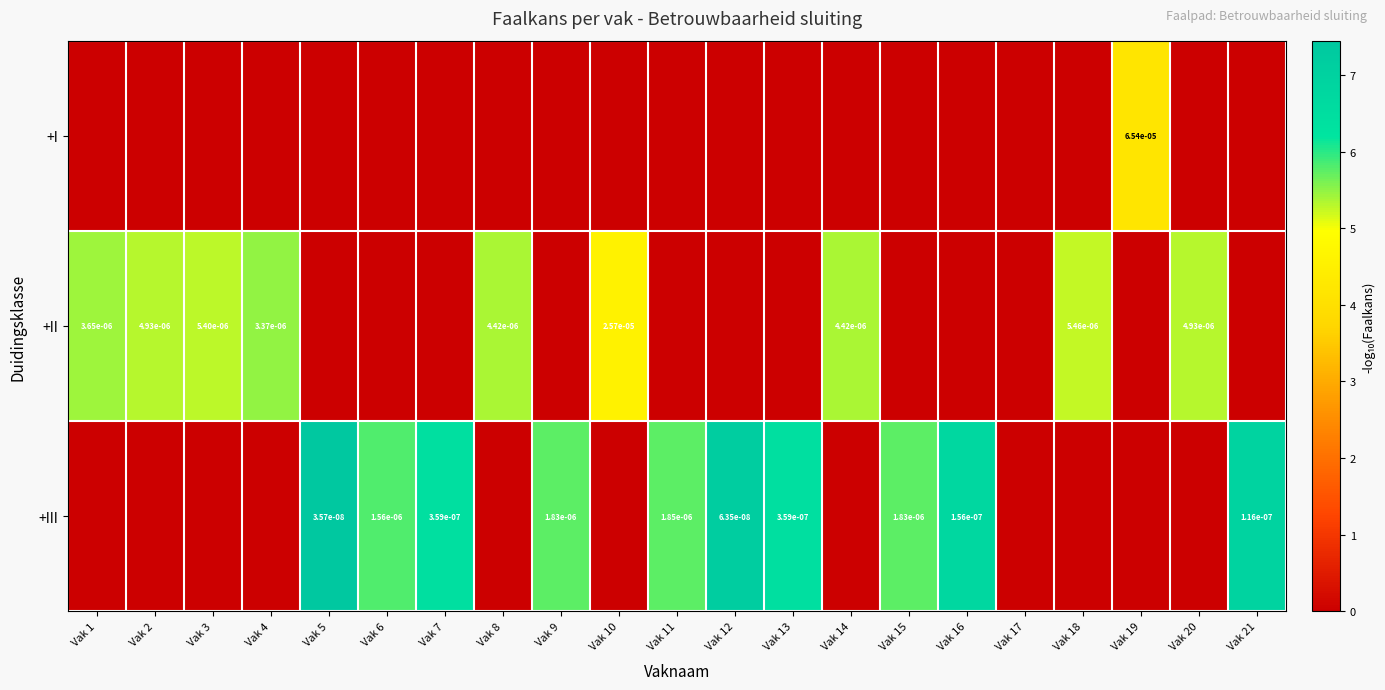

What is the spread (max minus min) of values at Vak 6?

5.8